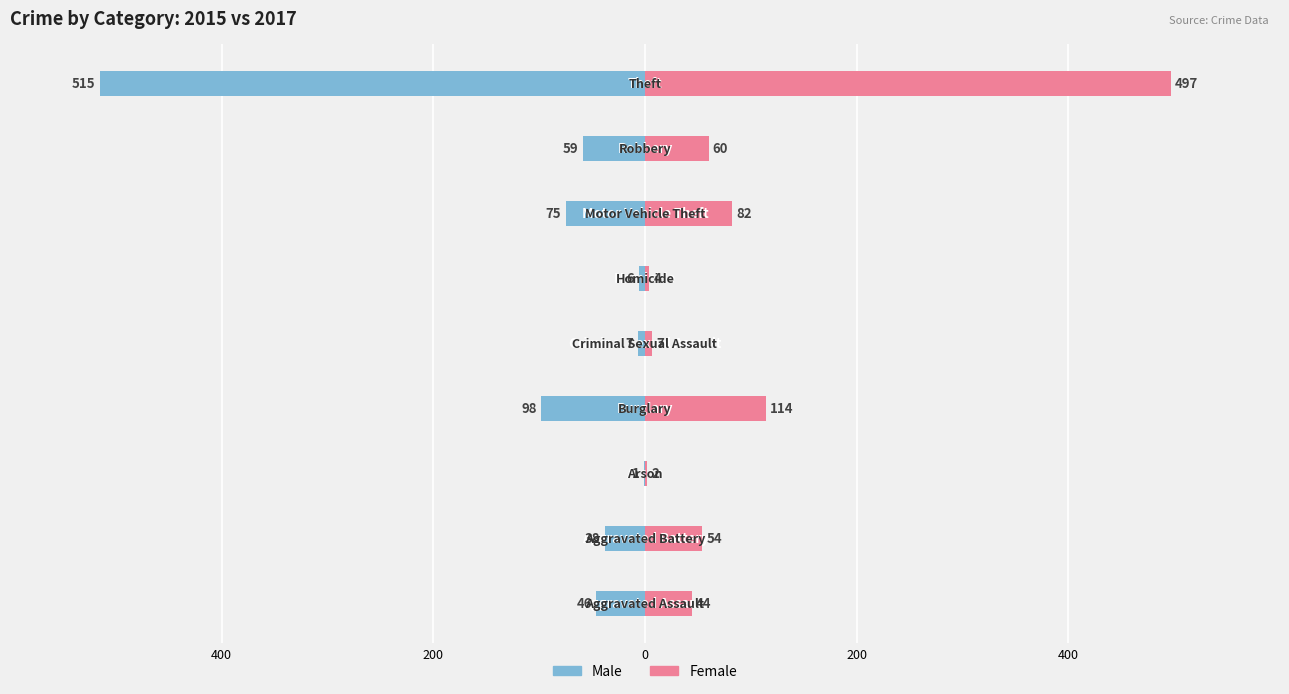

What is the lowest value of the Male series?

-515